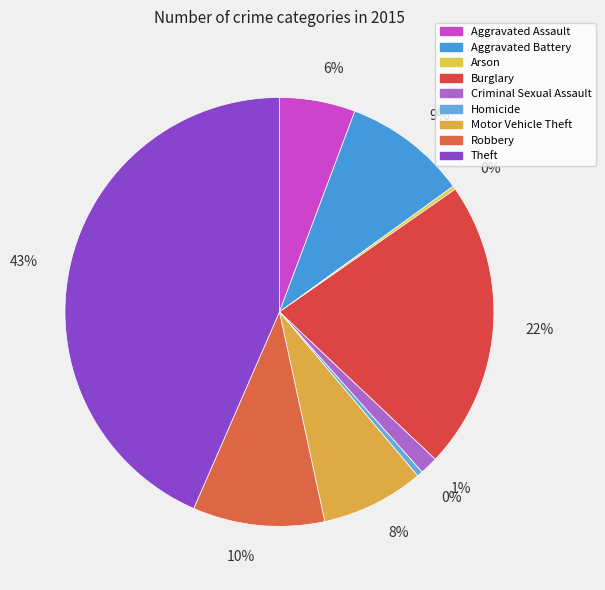

To the nearest percent, what portion does Robbery represent?

10%